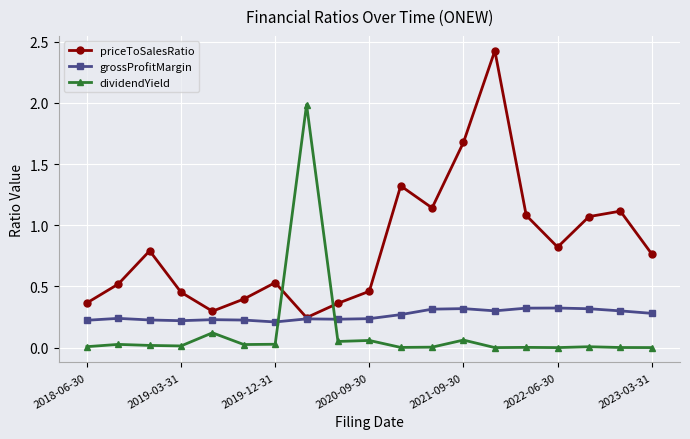

What is the highest value of the priceToSalesRatio series?

2.4